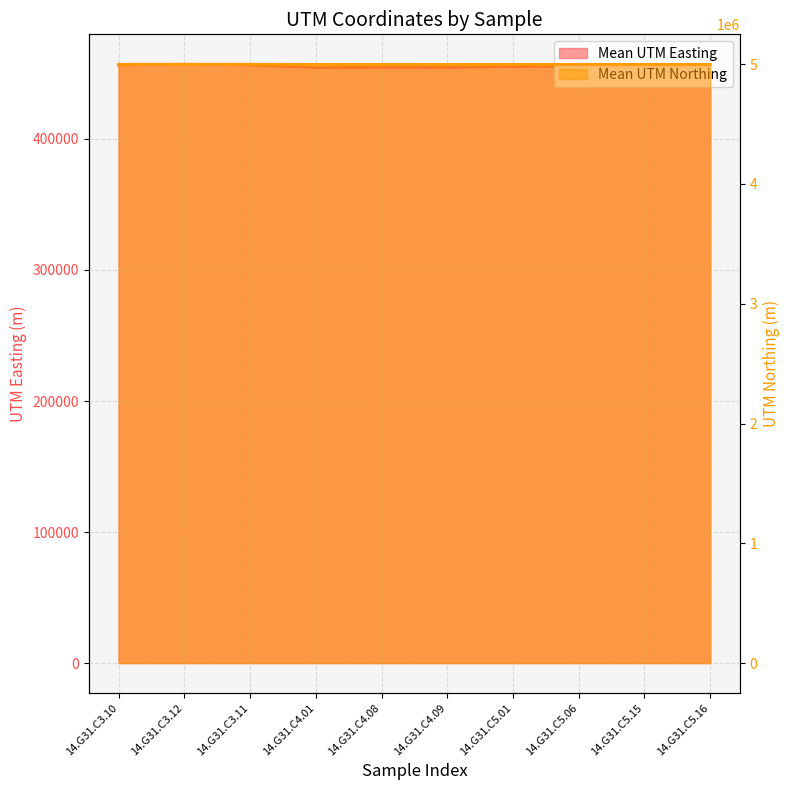

What is the sum of the Mean UTM Easting values at 14.G31.C5.01 and 14.G31.C4.08?

909979.8